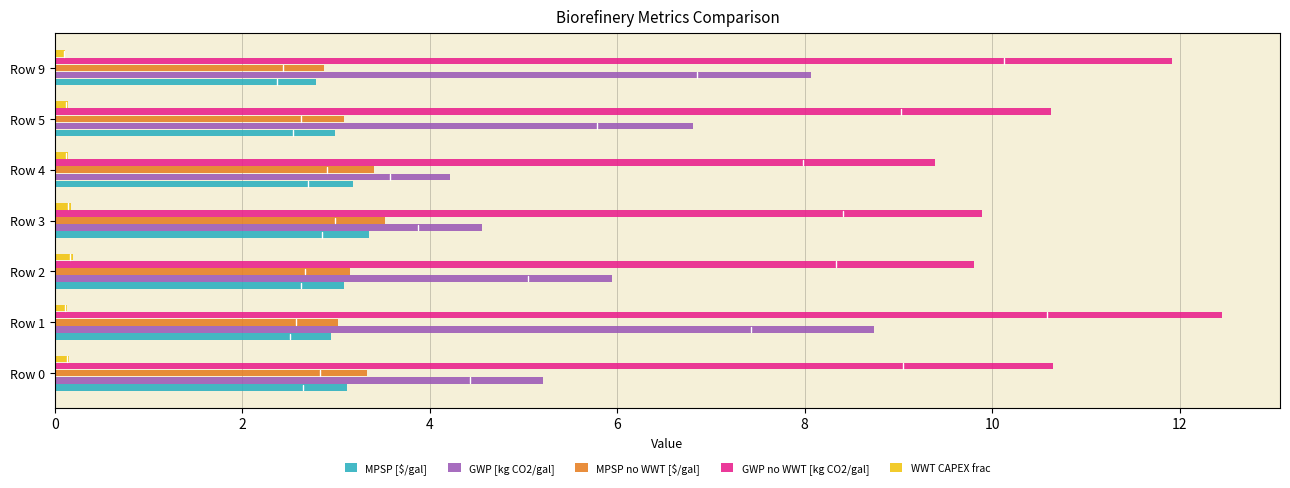

What is the maximum value for GWP [kg CO2/gal]?

8.7